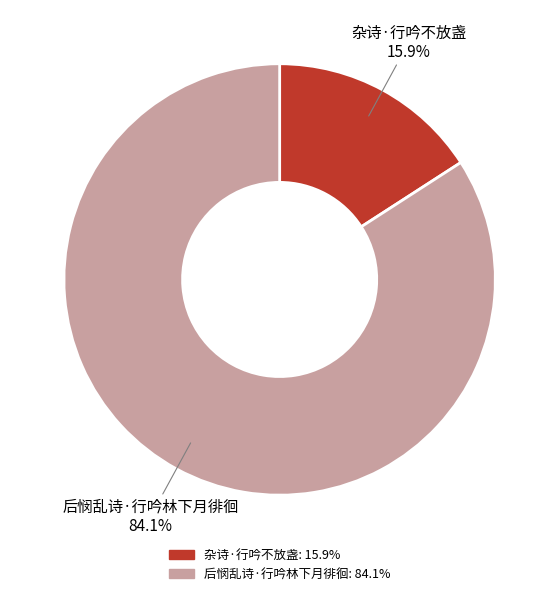

Combined, what portion of the pie is 杂诗·行吟不放盏 and 后悯乱诗·行吟林下月徘徊?

100.0%